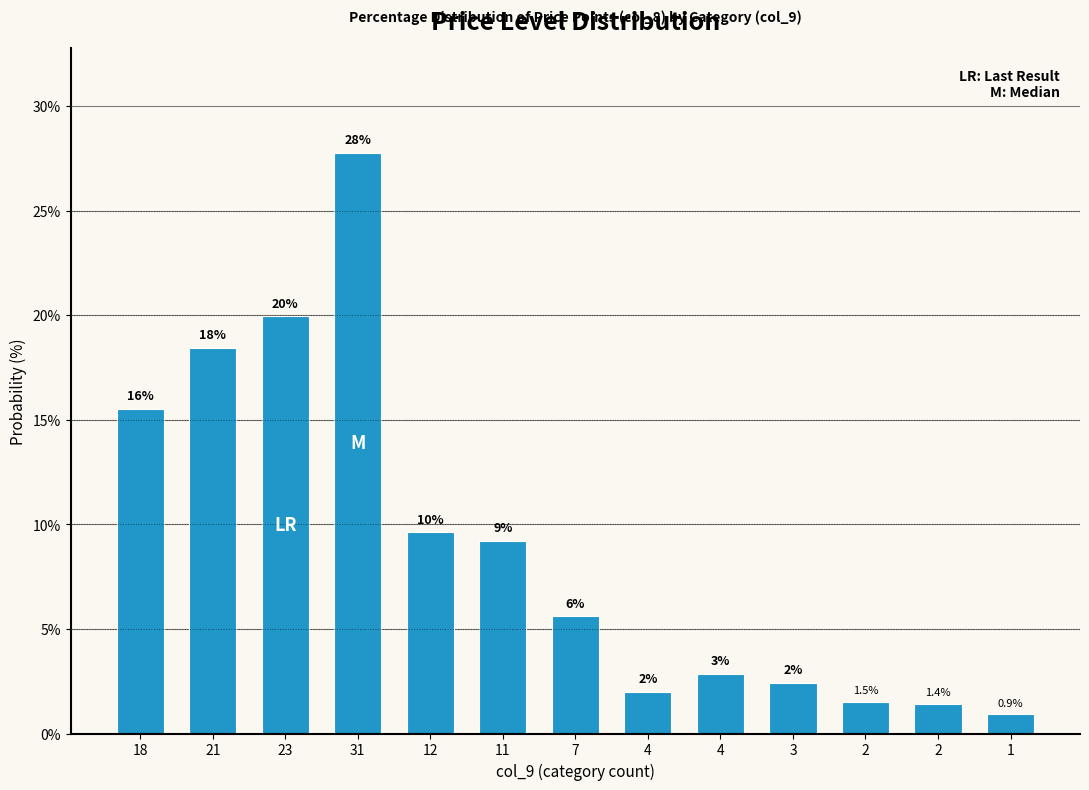

Which label corresponds to the largest value in the chart?

31